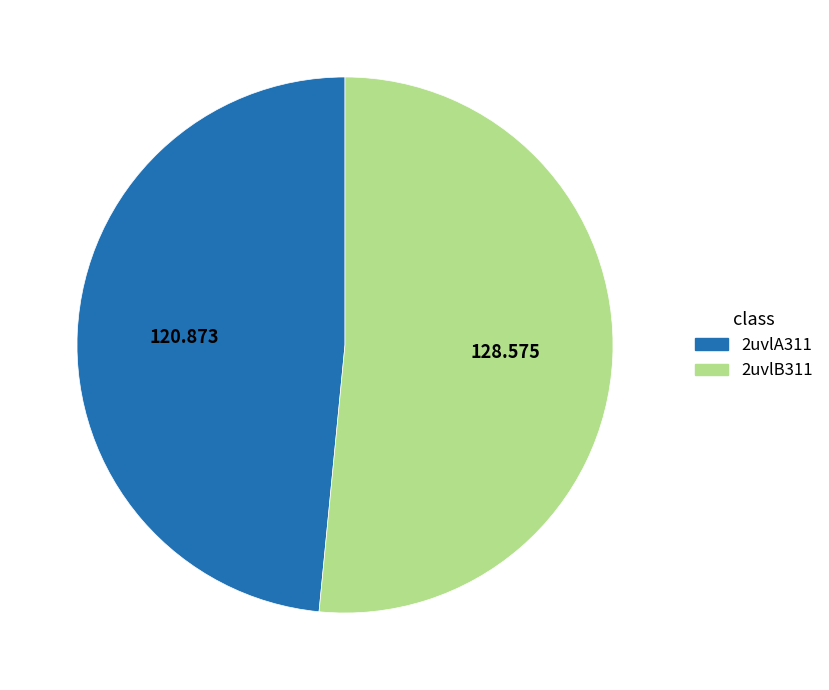

Which has a higher value, 2uvlA311 or 2uvlB311?

2uvlB311